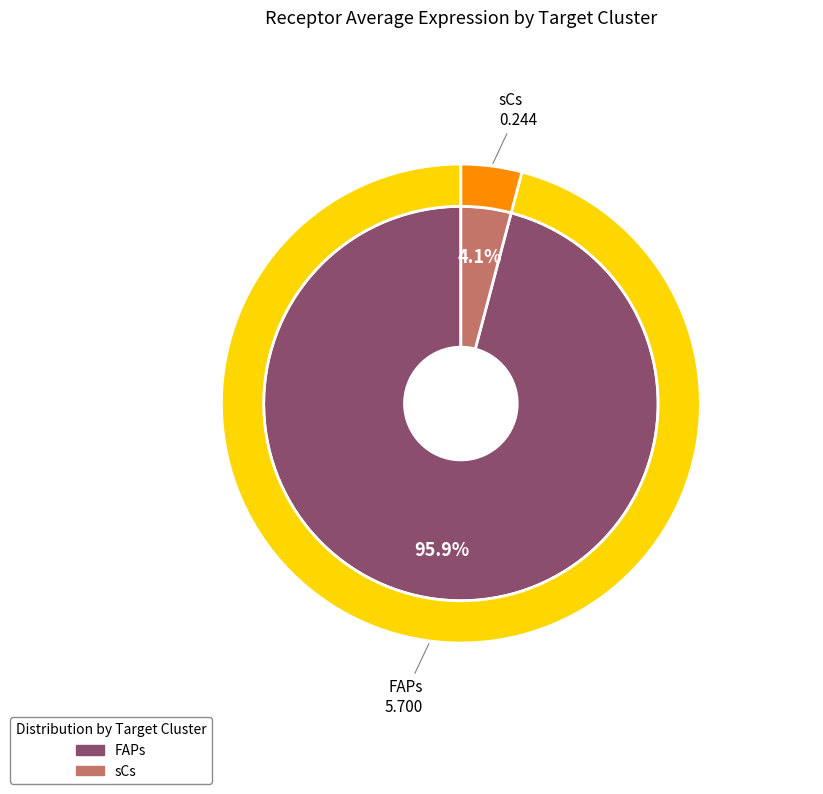

To the nearest percent, what is the average slice percentage?

50%